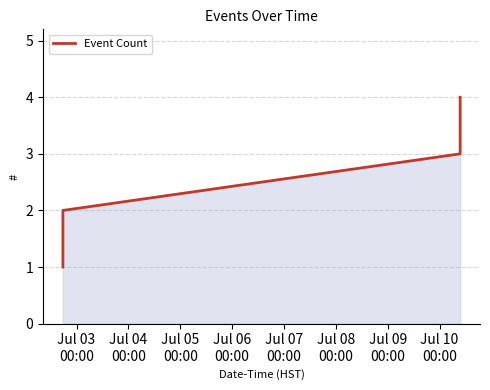

How many distinct data groups are displayed?

1